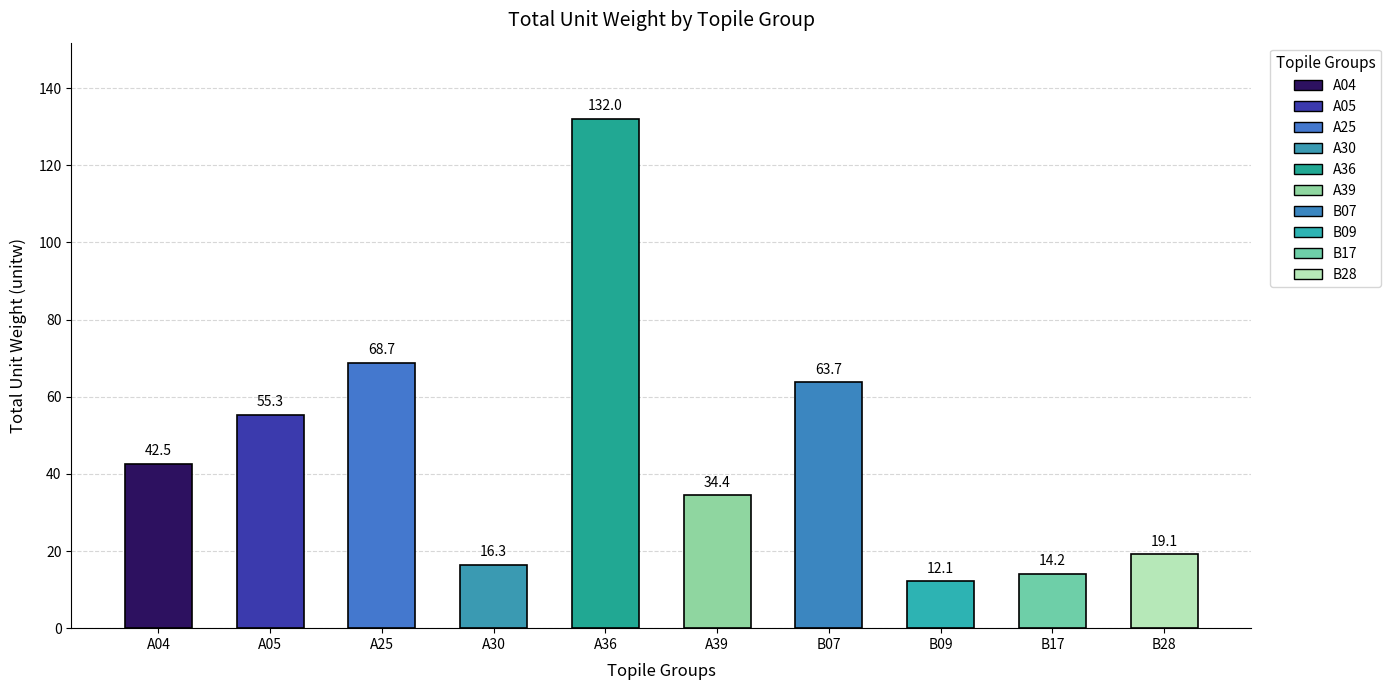

What is the sum of the values at A25 and B07?

132.5